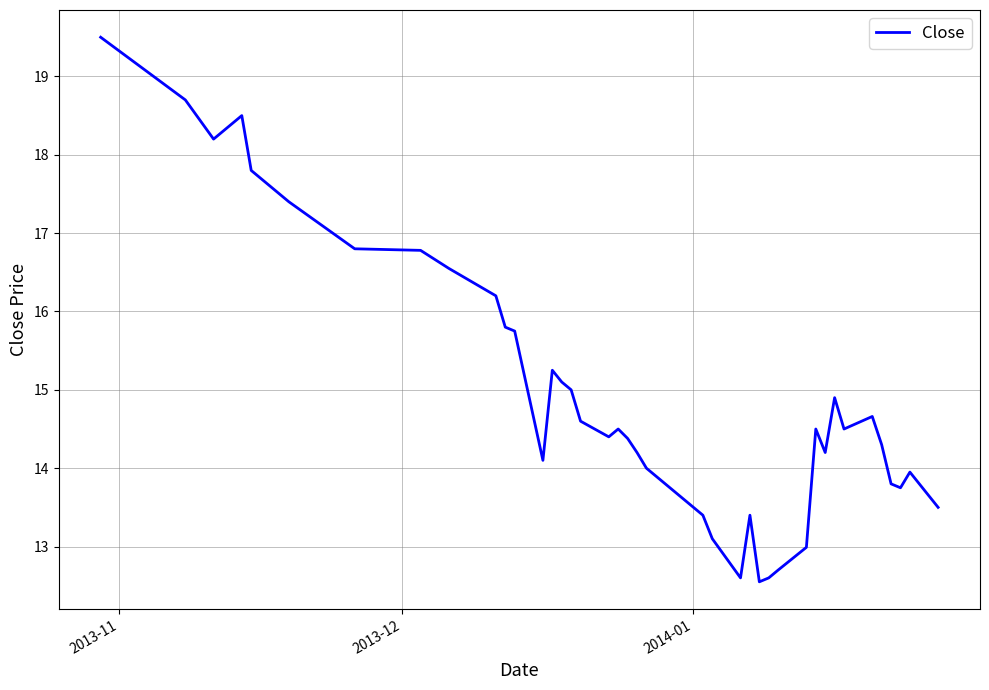

What is the maximum value shown in the chart?

19.5